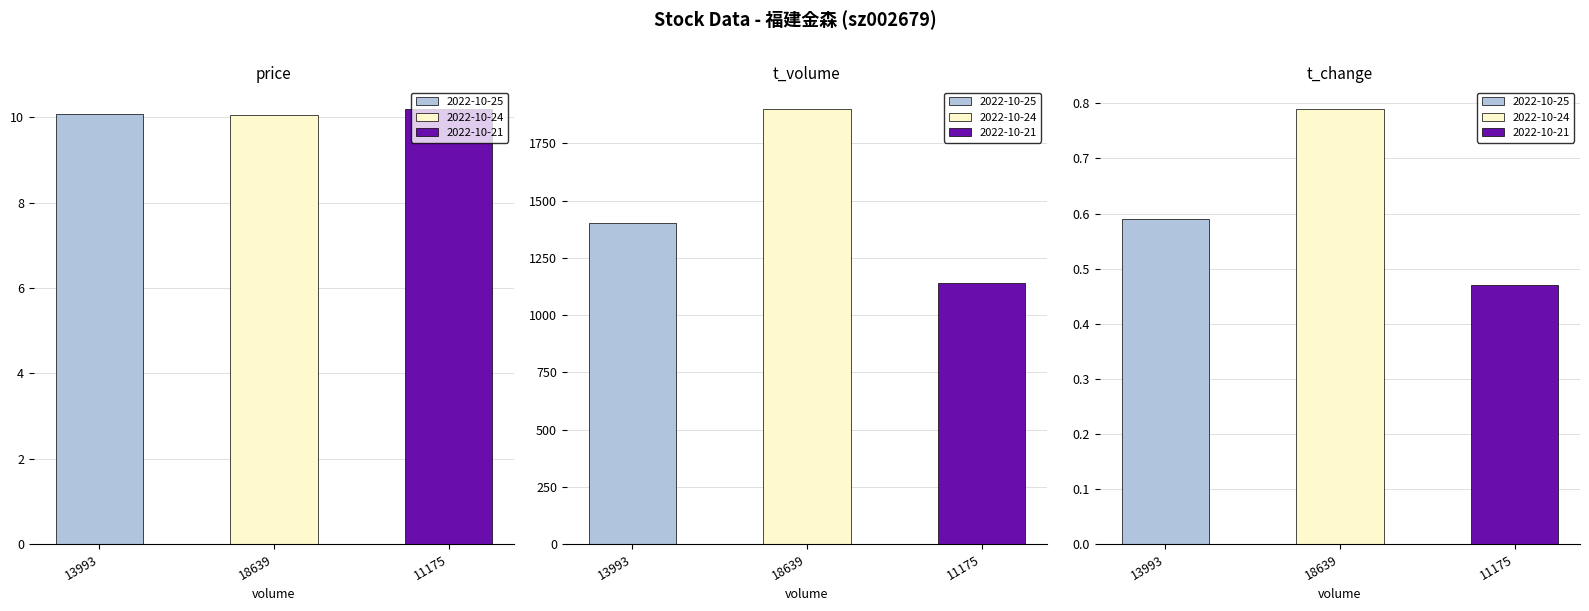

How many bars are there in each group?

3